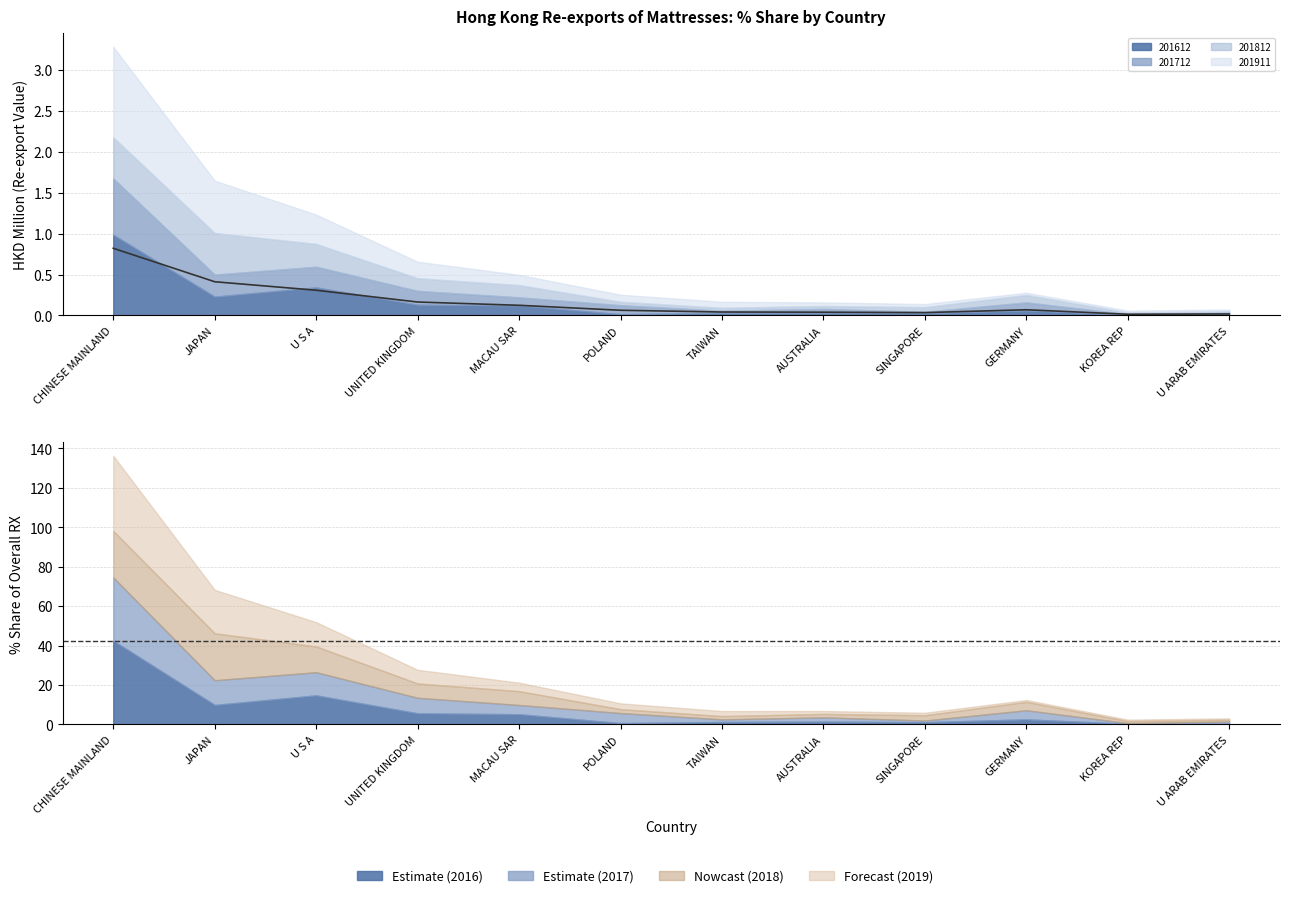

How many series are shown in this chart?

4